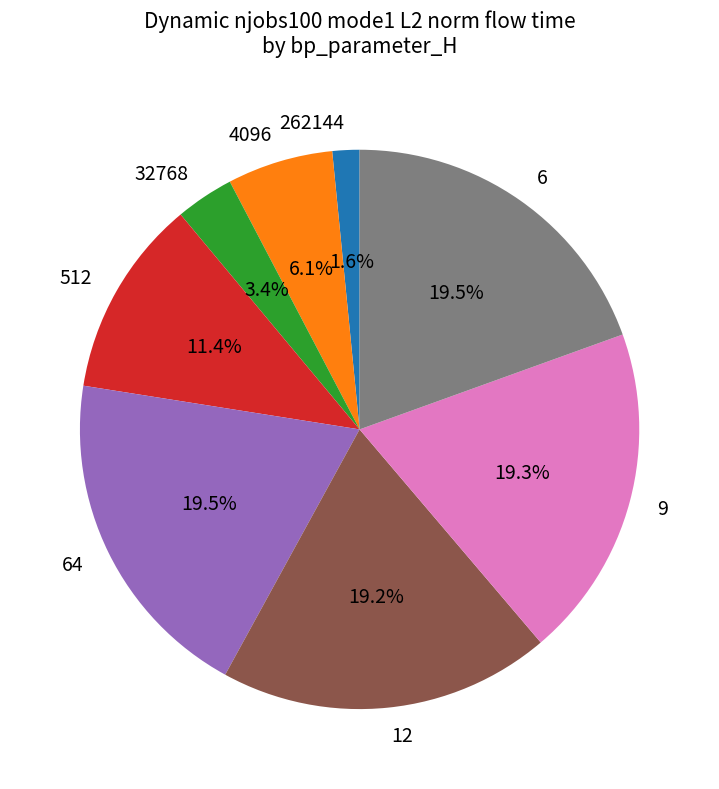

Which category has the smallest portion of the pie?

262144